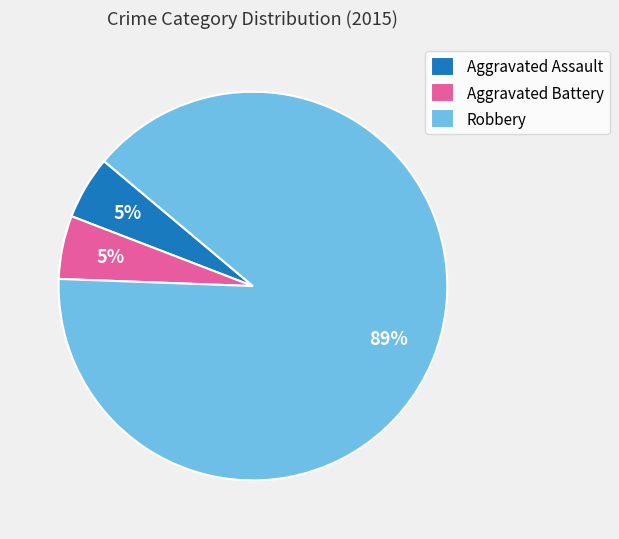

To the nearest percent, what is the combined percentage of Robbery and Aggravated Assault?

95%